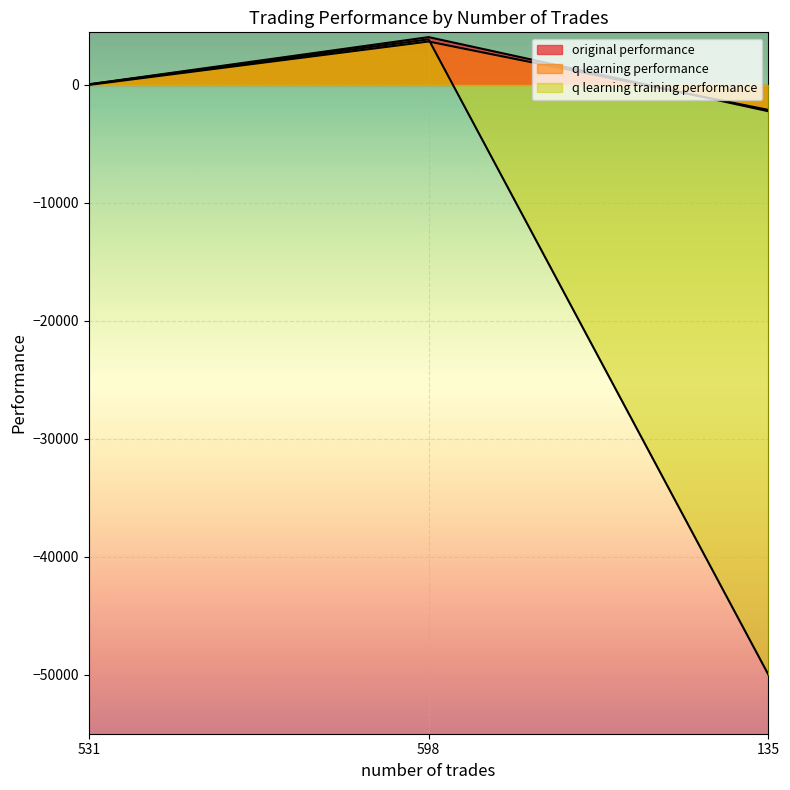

Which series has the largest range (max minus min)?

q learning training performance